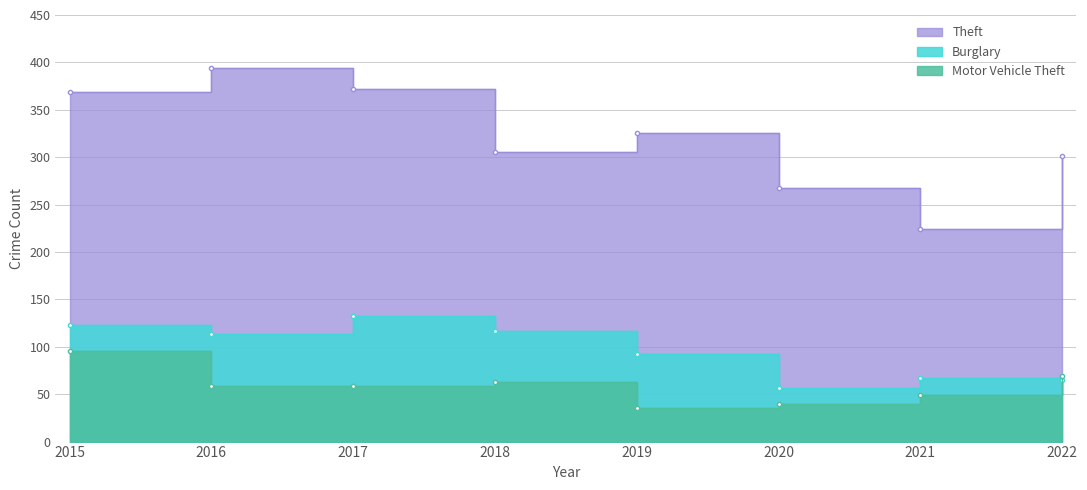

At how many categories does at least one series exceed 94?

8